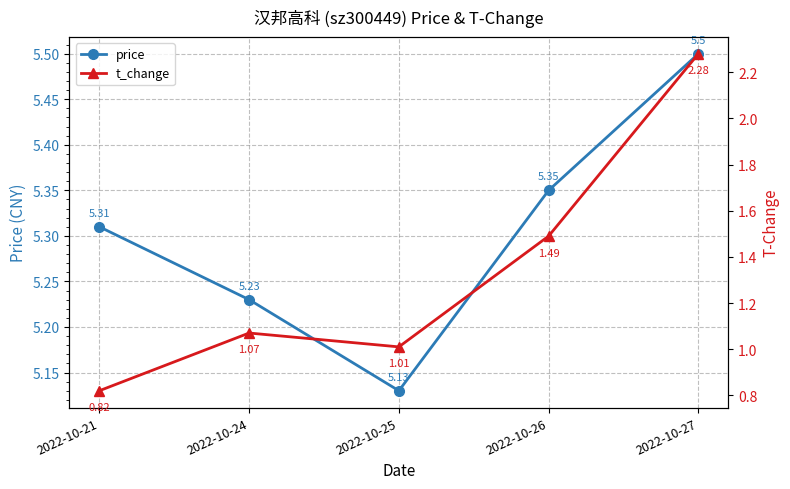

Between 2022-10-21 and 2022-10-27, which series saw the biggest shift?

t_change